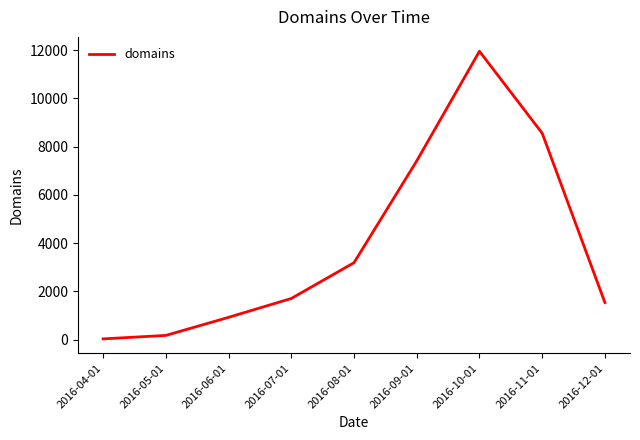

What is the average value?

3945